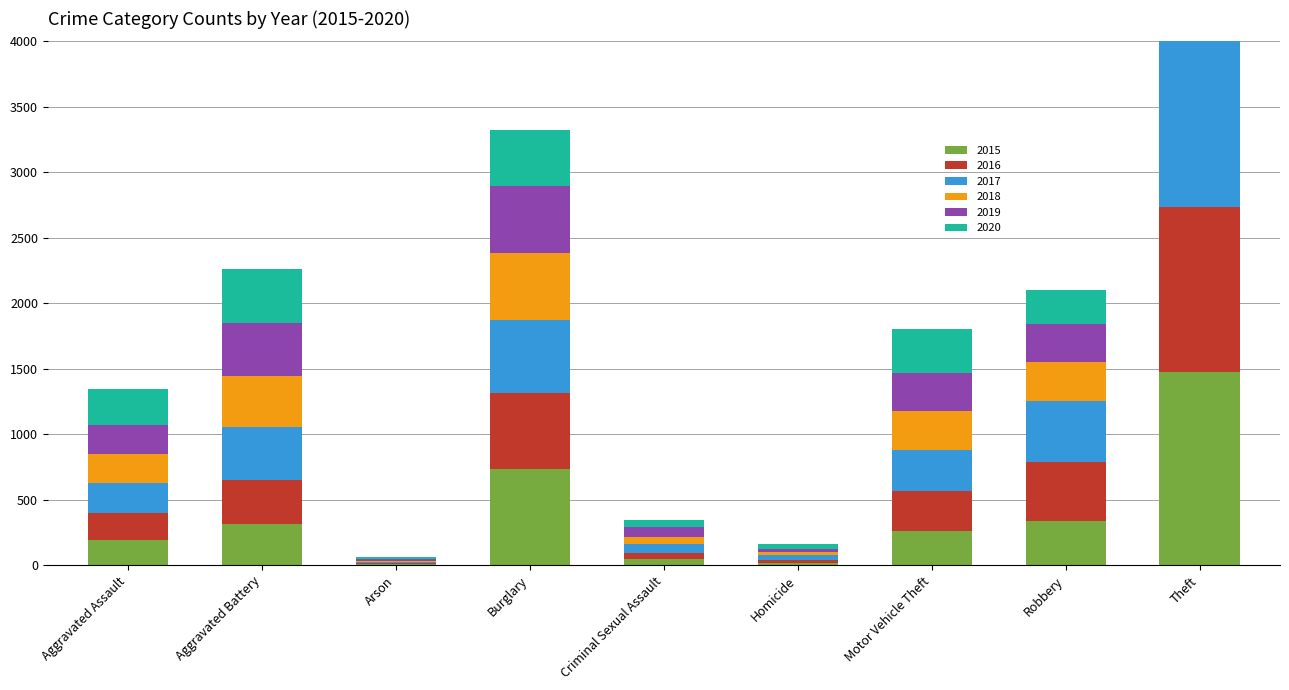

Rank the series by their maximum value, from highest to lowest.

2015, 2018, 2019, 2017, 2016, 2020